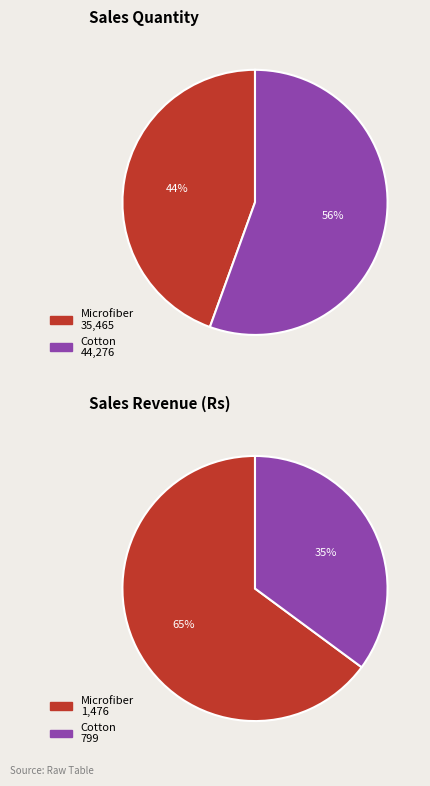

How many slices are in this pie chart?

2